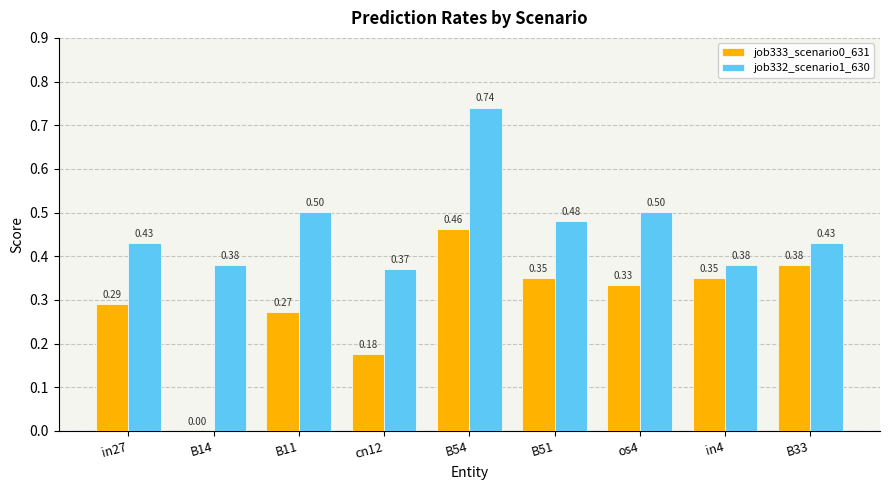

At which category is the sum across all series the highest?

B54